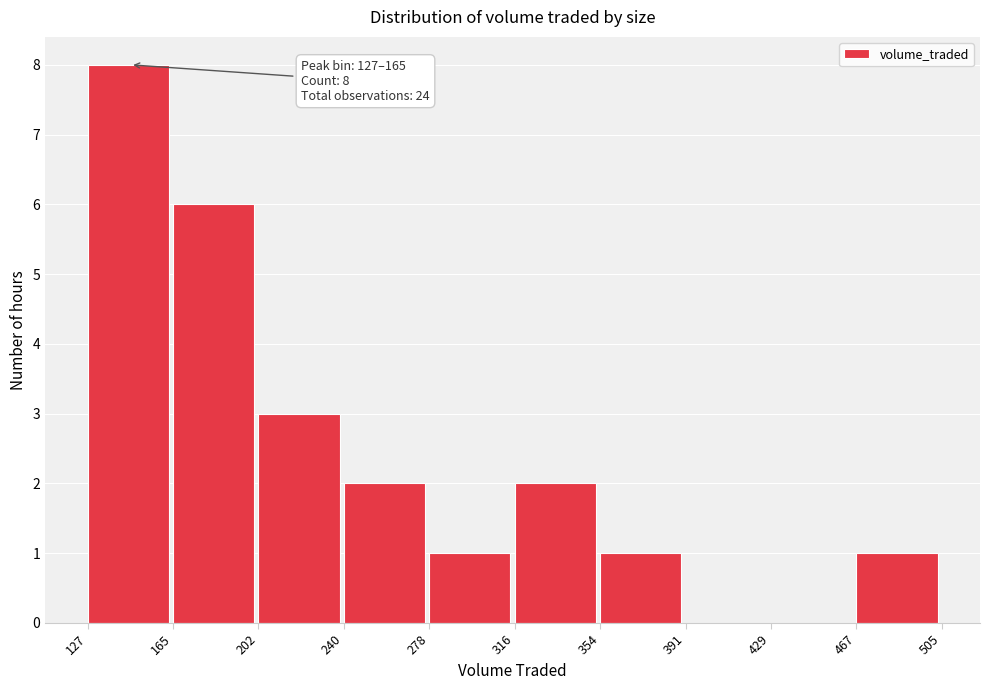

Over which range of the x-axis is the bar tallest?

127 to 165